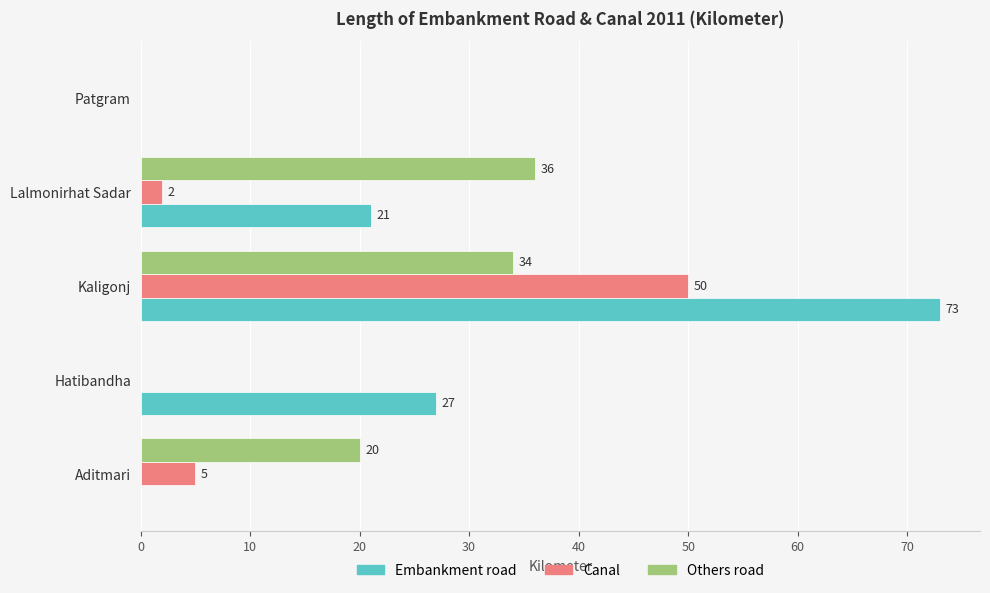

Which series changed the most between Lalmonirhat Sadar and Patgram?

Others road